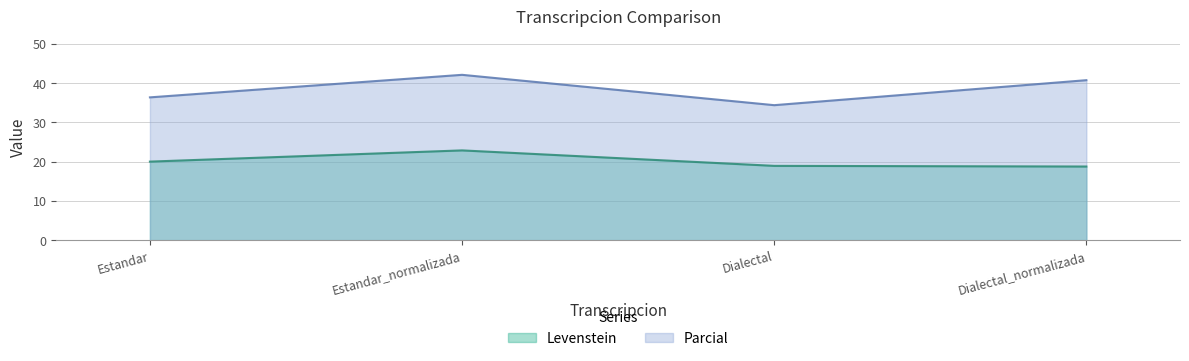

Which series changed the most between Estandar and Estandar_normalizada?

Parcial